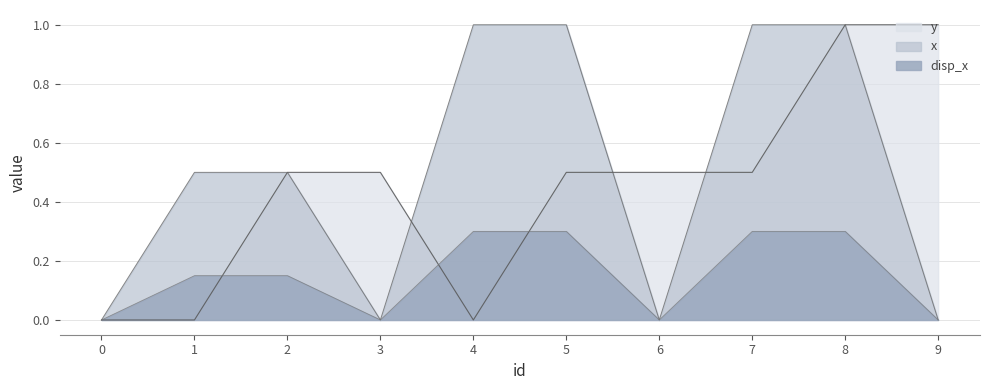

What is the total value across all series at 2?

1.2